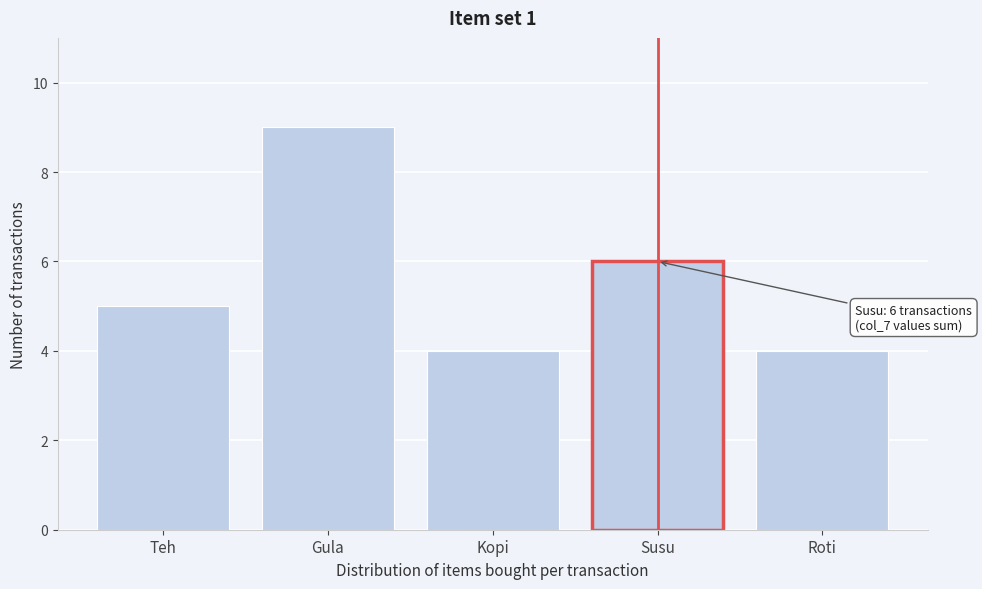

Reading right to left, transcribe all the data shown in this chart.

4	6	4	9	5